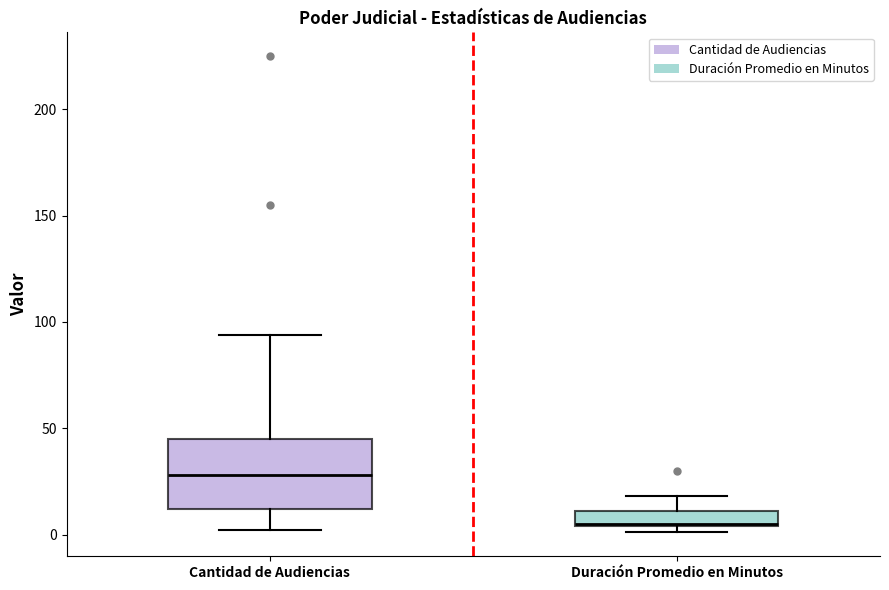

Which box is the tallest, from its lower edge to its upper edge?

Cantidad de Audiencias